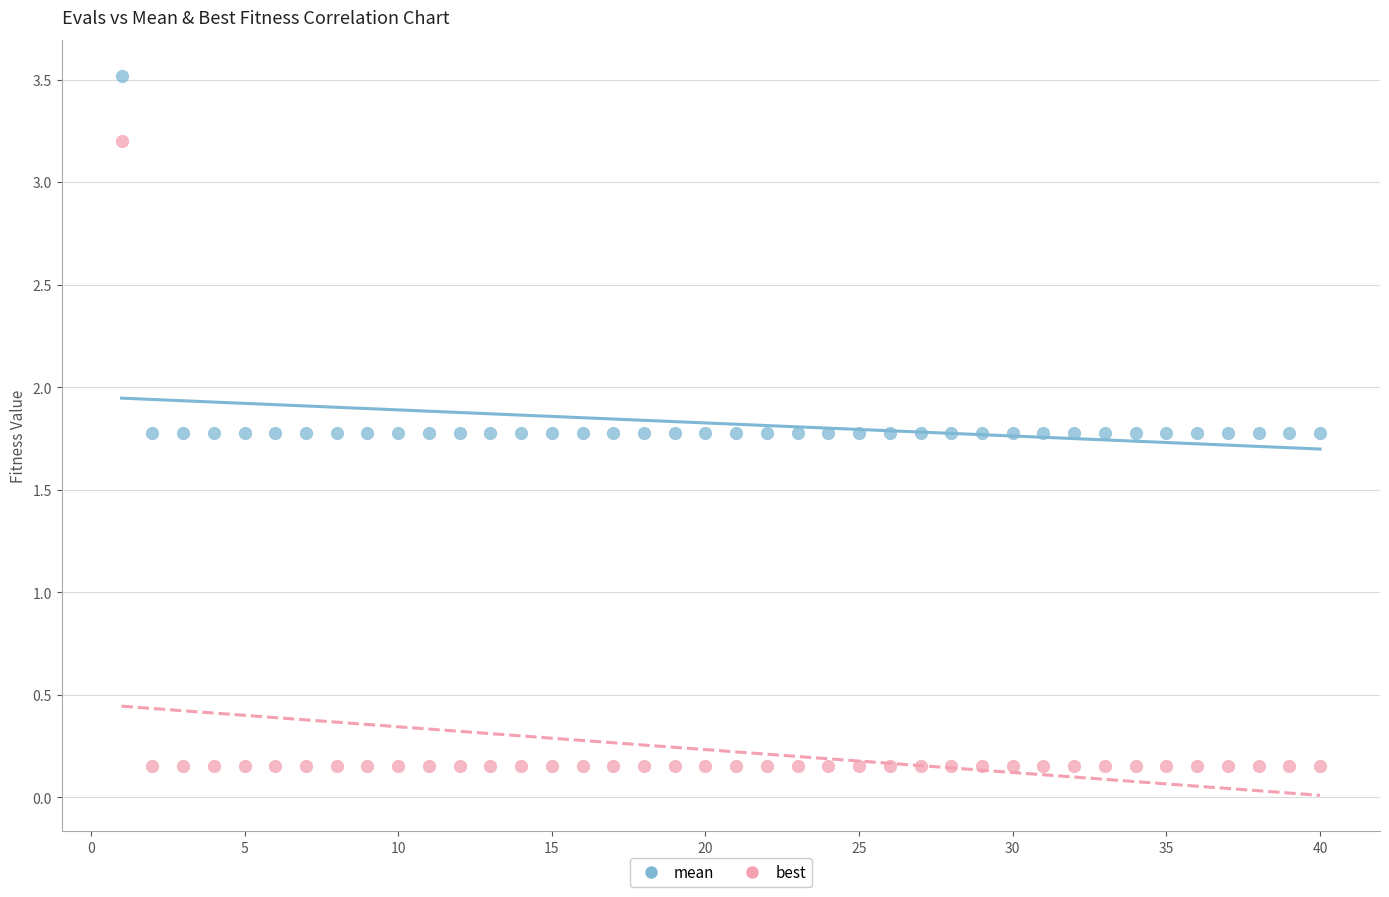

Which series has the largest Y range (max minus min)?

best